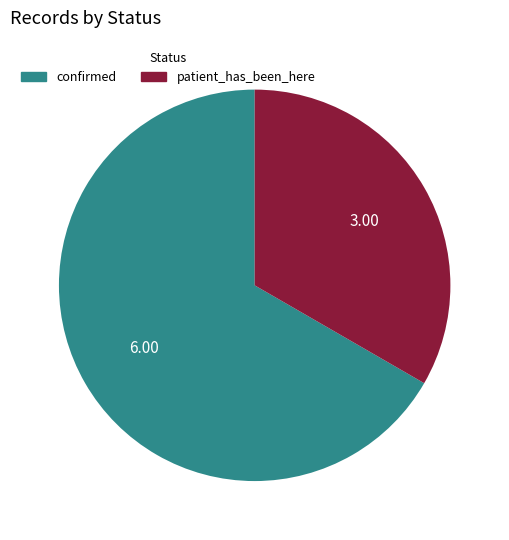

Which category has the smallest portion of the pie?

patient_has_been_here